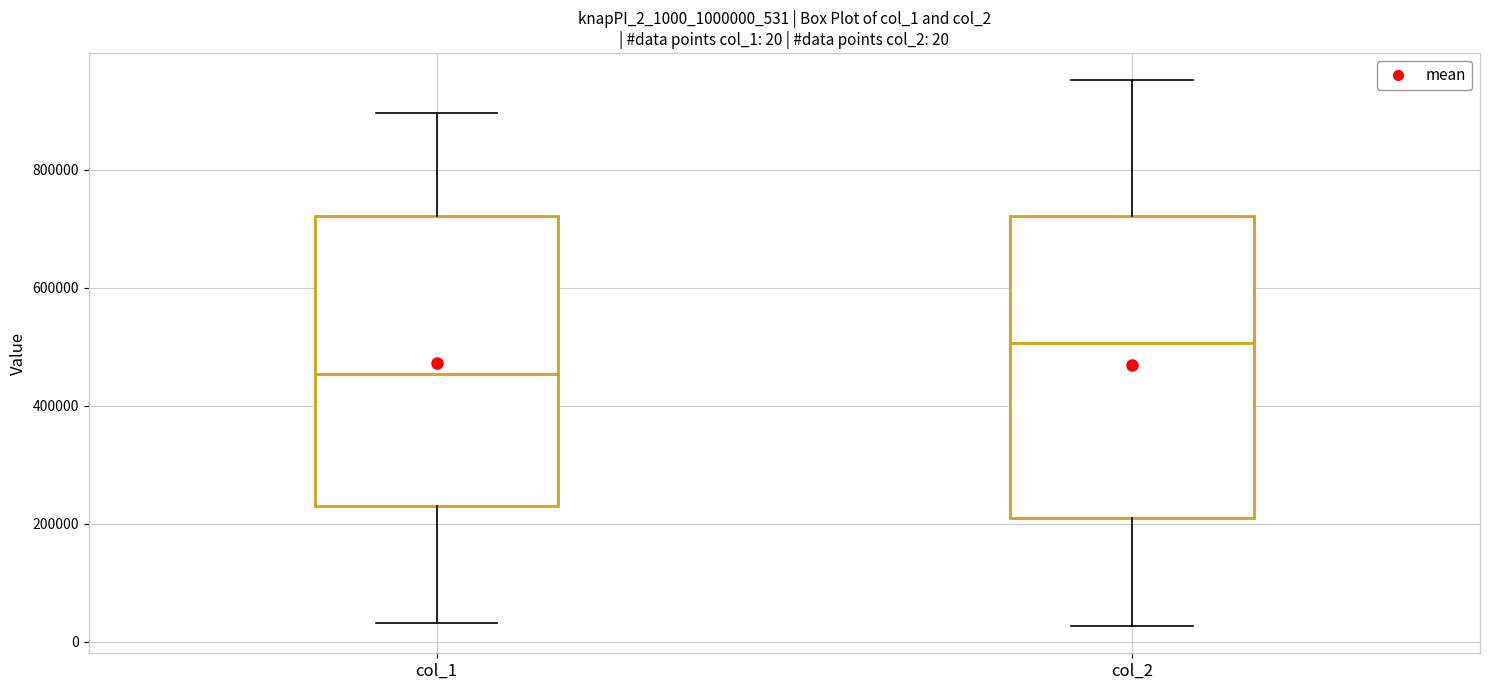

Comparing the boxes themselves (not the whiskers), which one is the tallest?

col_2